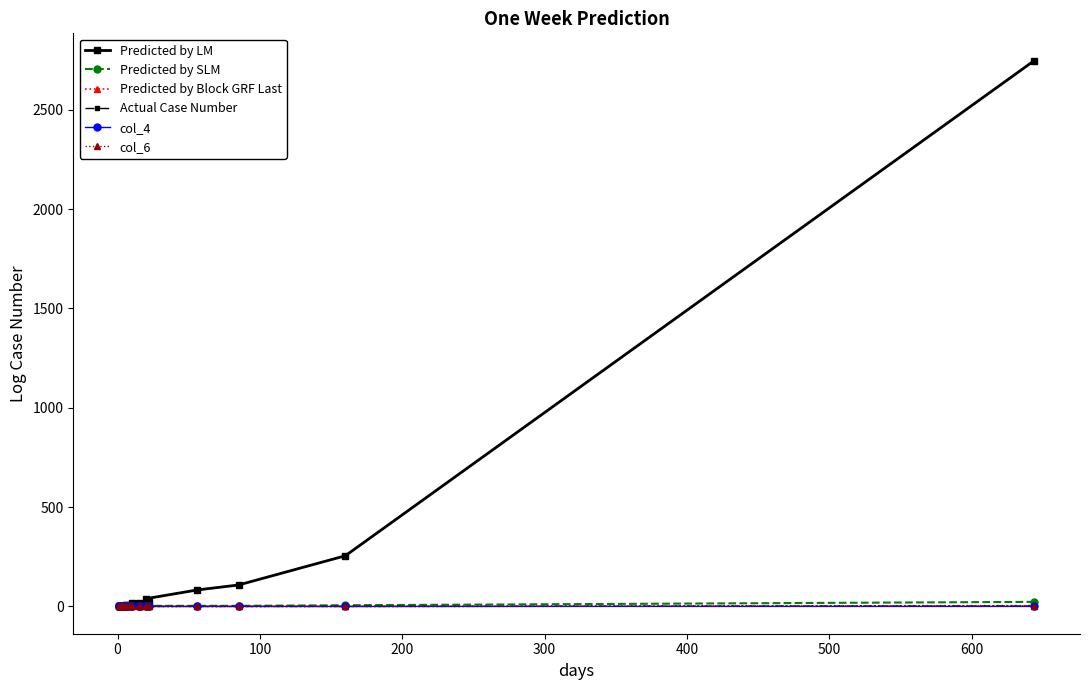

Count the Actual Case Number values in the range 0 to 1.

19